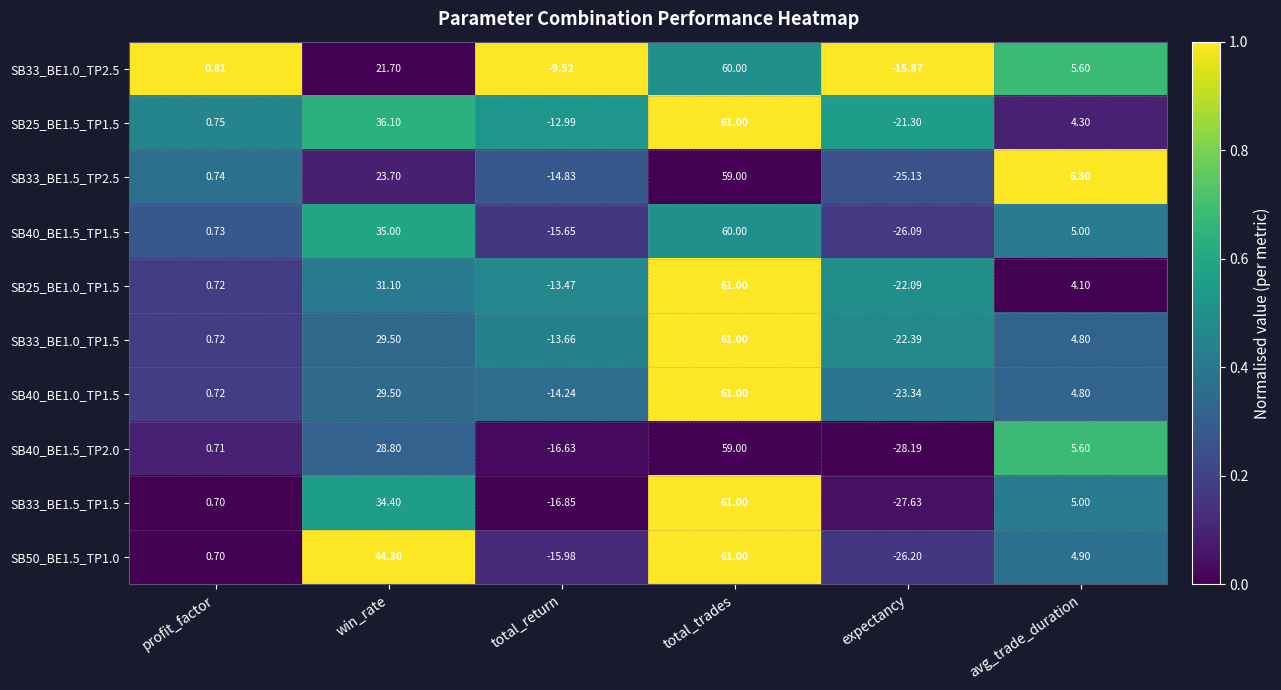

Which label corresponds to the smallest value in the chart?

expectancy